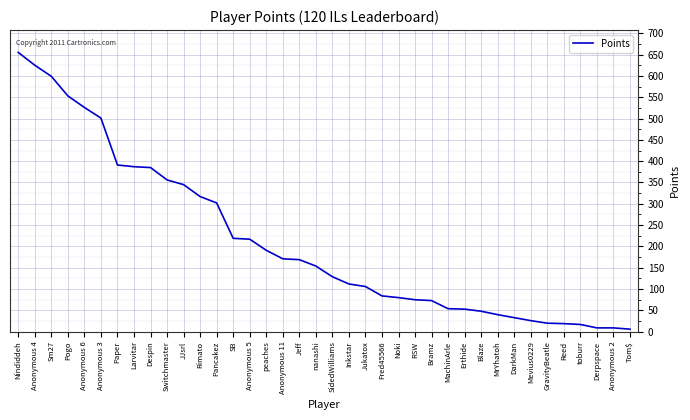

What is the sum of the values at Anonymous 6 and Blaze?

574